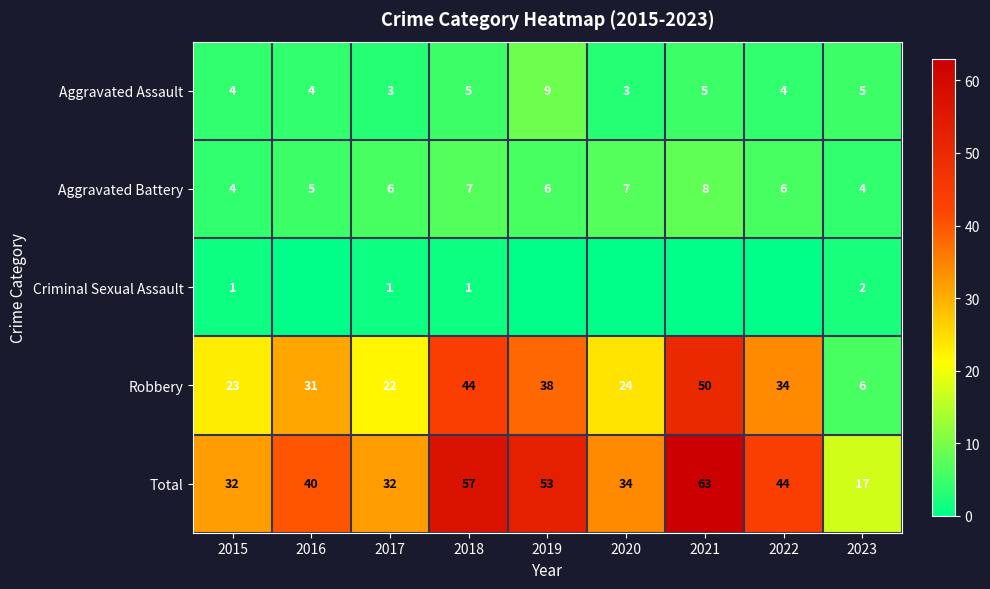

Rank the series at 2018 from lowest to highest value.

Criminal Sexual Assault, Aggravated Assault, Aggravated Battery, Robbery, Total